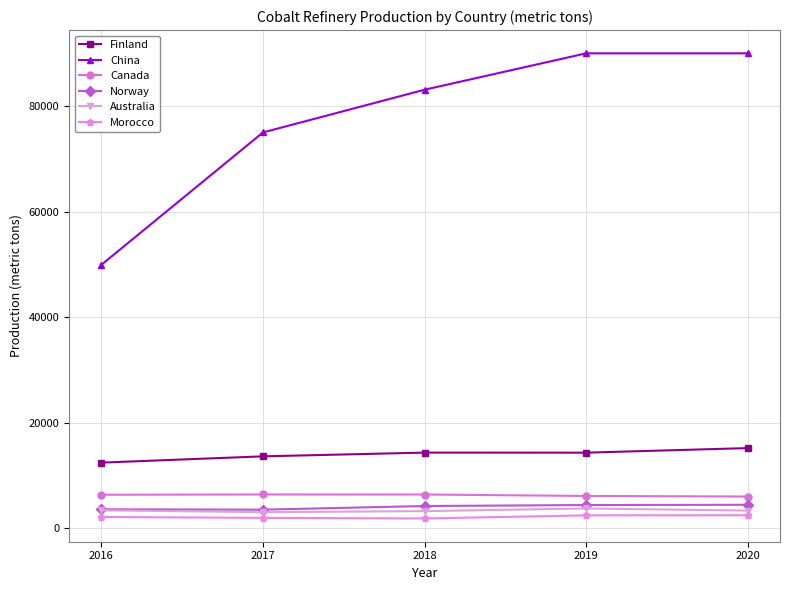

How many lines are shown in the chart?

6